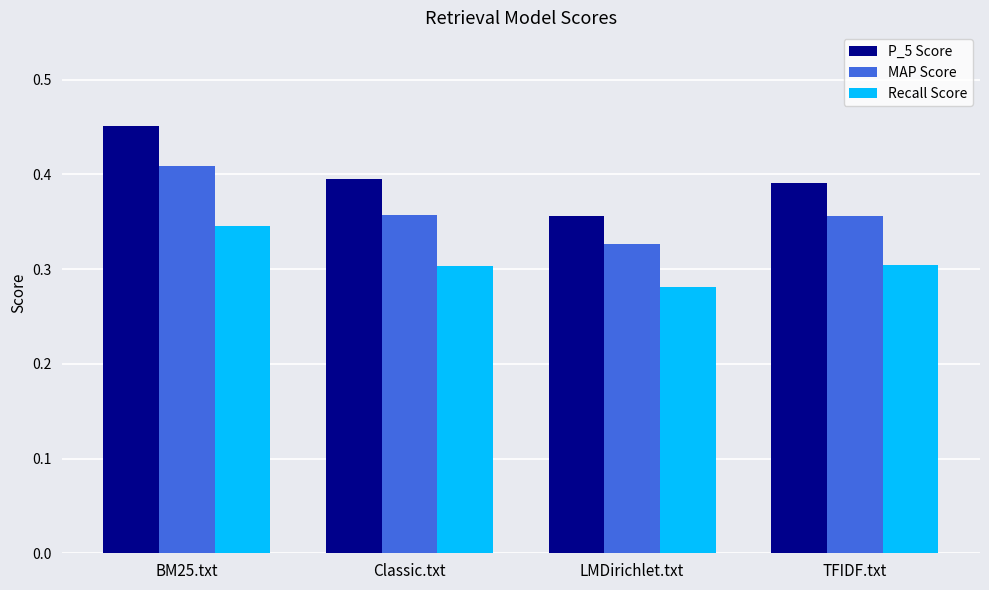

Which category has the highest value in the MAP Score series?

BM25.txt